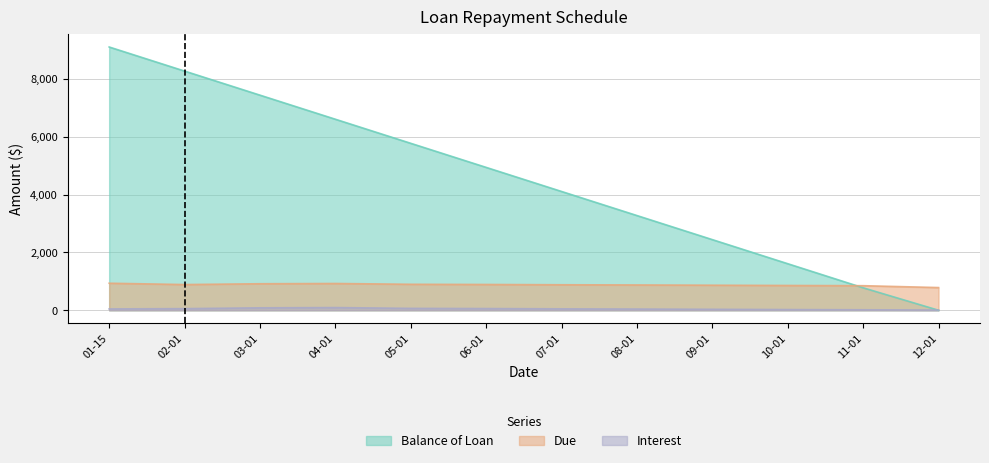

True or false: Interest has more than 0 interior local peaks.

True